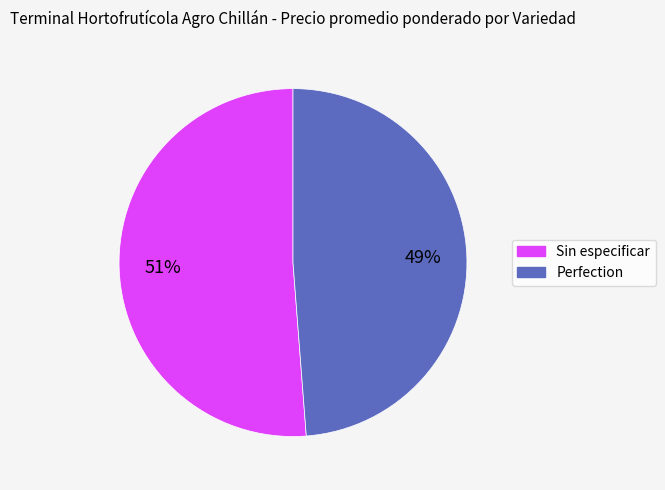

To the nearest percent, what is the difference between the Perfection and Sin especificar slice percentages?

2%